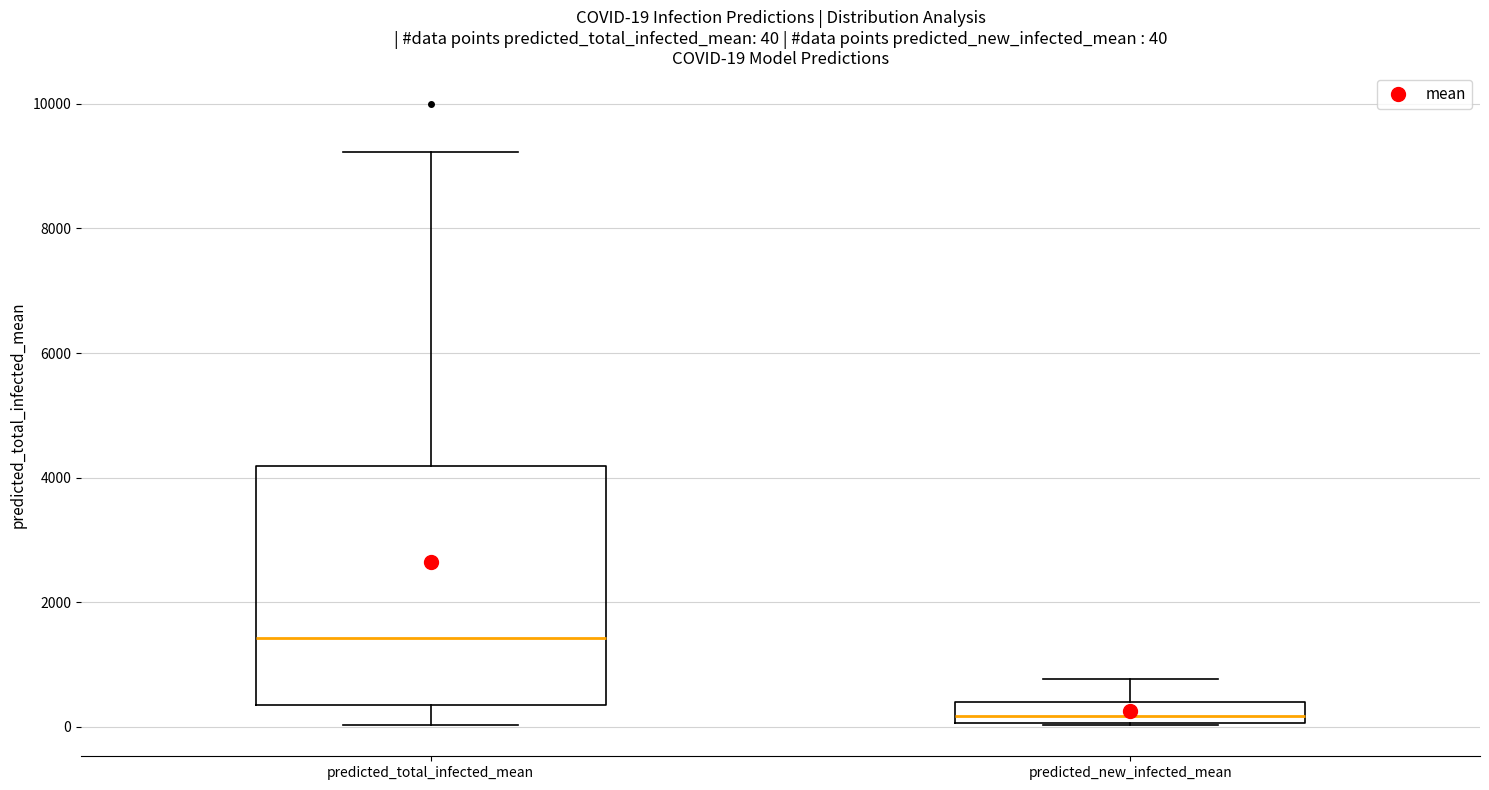

Comparing the boxes themselves (not the whiskers), which one is the tallest?

predicted_total_infected_mean